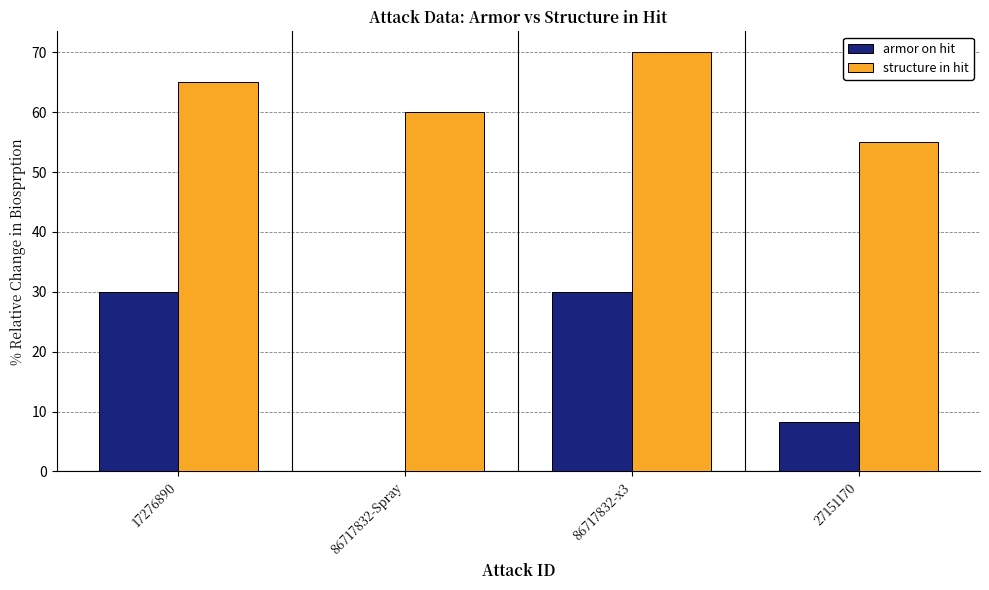

Reading left to right, what are all the values shown in this chart?

armor on hit: 30.0	0.0	30.0	8.2
structure in hit: 65.0	60.0	70.0	55.0